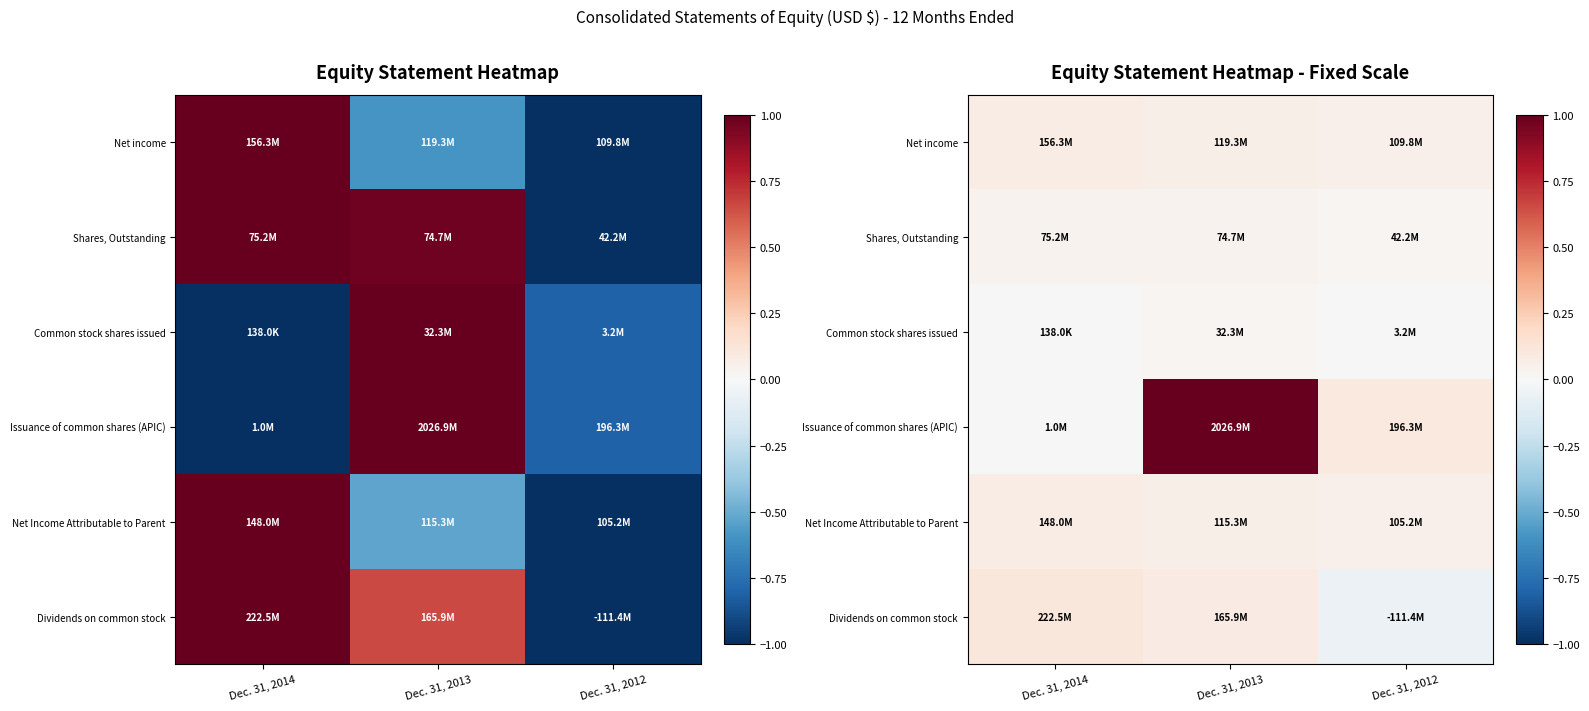

At how many categories does at least one series exceed 0?

3